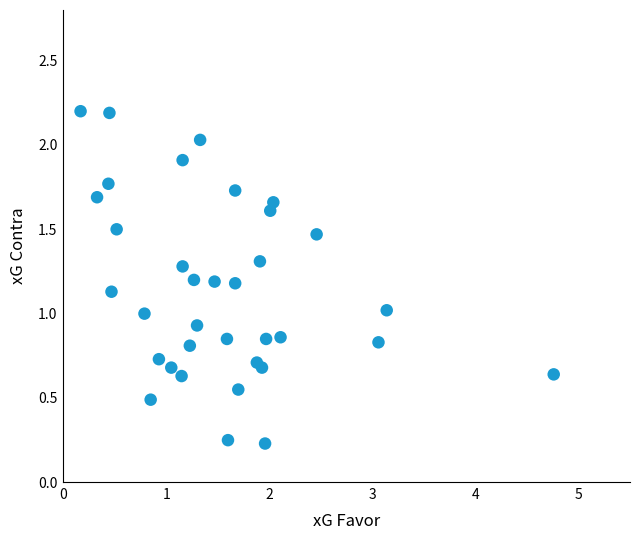

What is the range of X values (max minus min)?

4.6